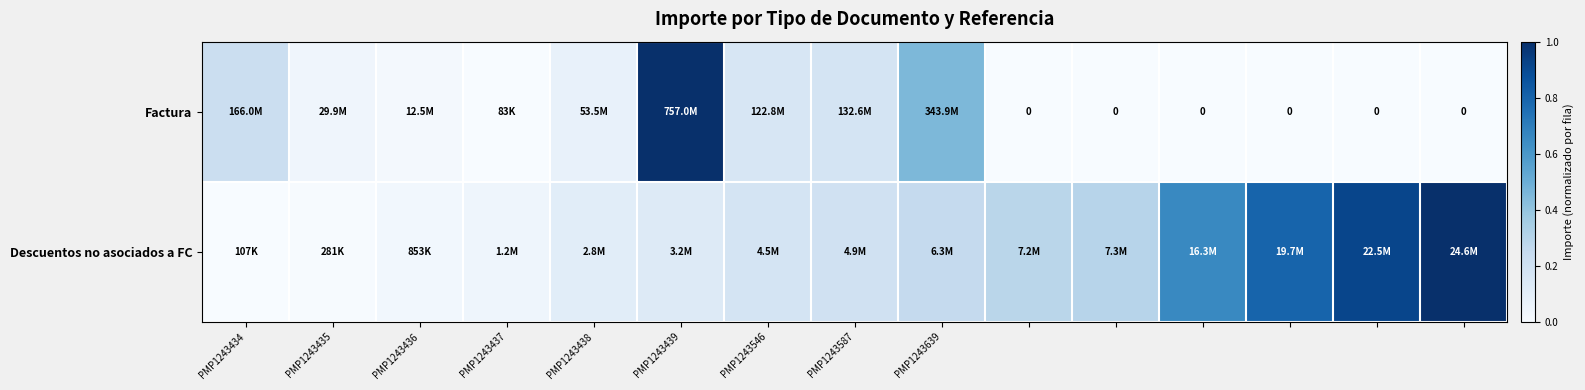

At which label is Descuentos no asociados a FC closest to 0?

PMP1243434